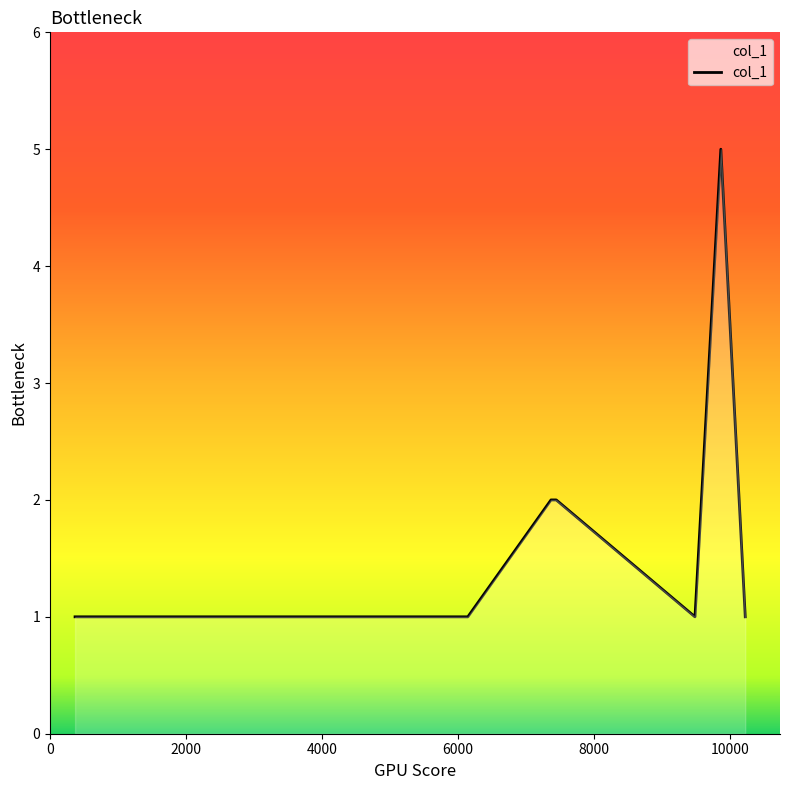

What is the difference between the maximum and minimum values?

4